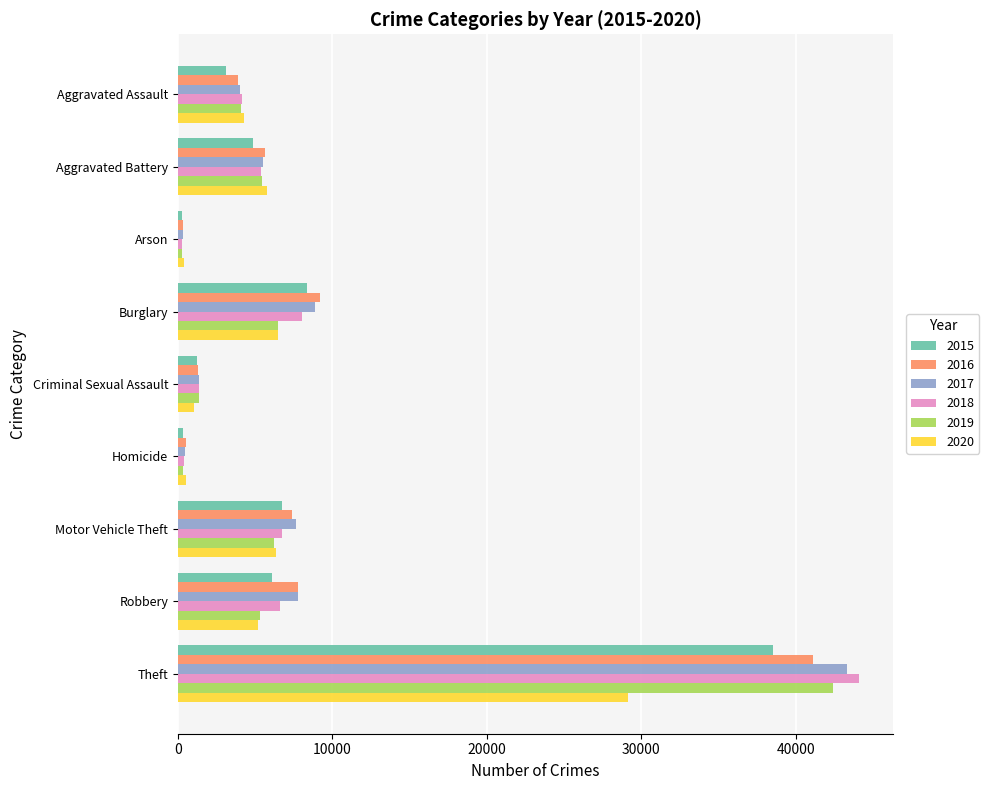

Where is 2019 nearest to the value 21344?

Burglary